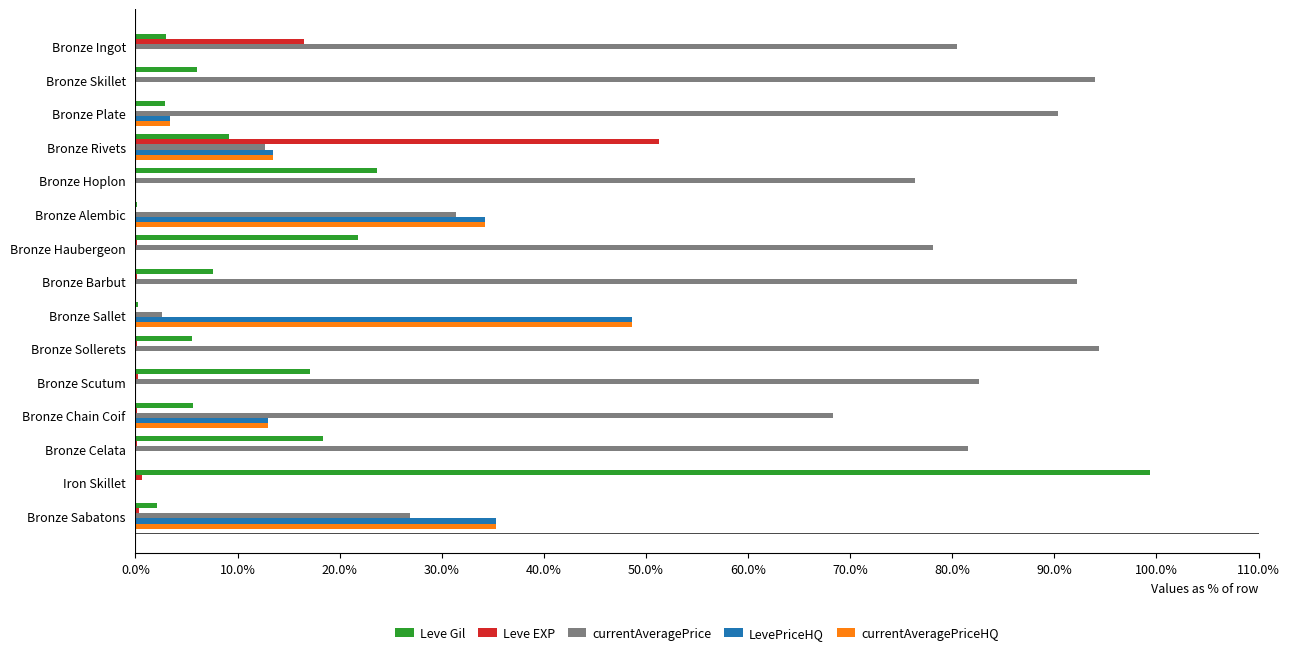

Is it true that Leve Gil equals 157.6 at Iron Skillet?

False